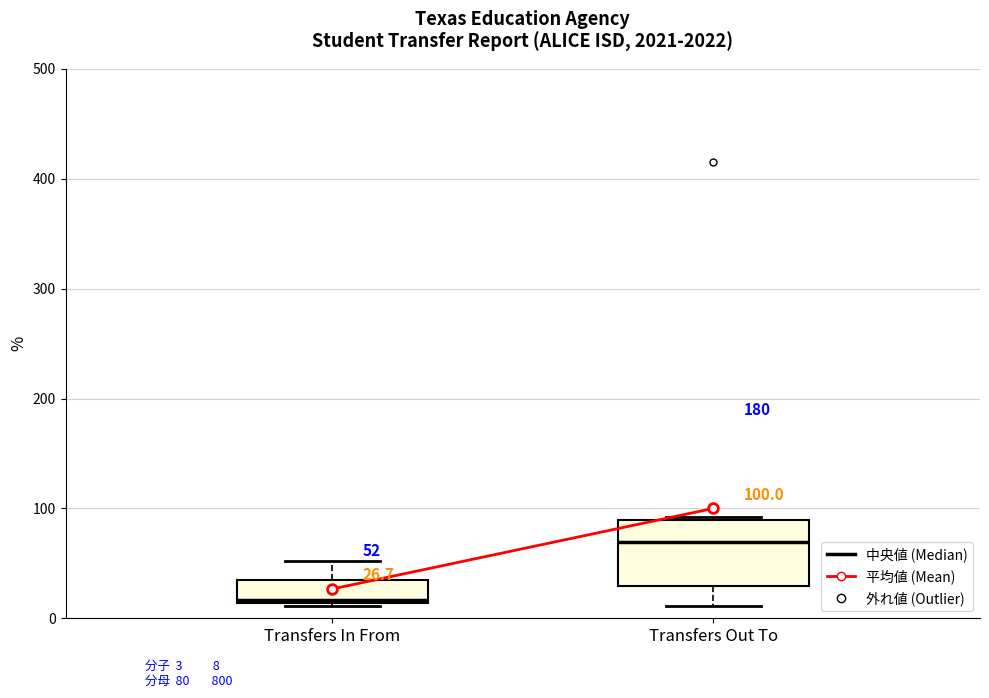

Comparing the boxes themselves (not the whiskers), which one is the tallest?

Transfers Out To